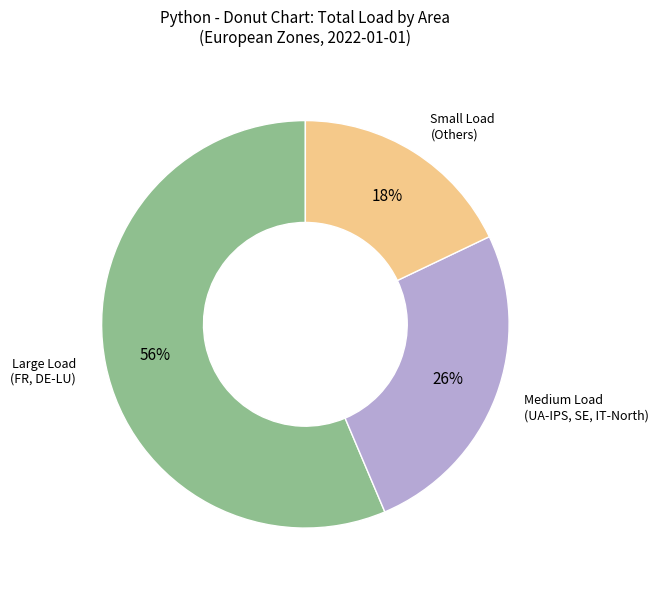

To the nearest percent, what is the difference between the largest and smallest slice percentages?

38%